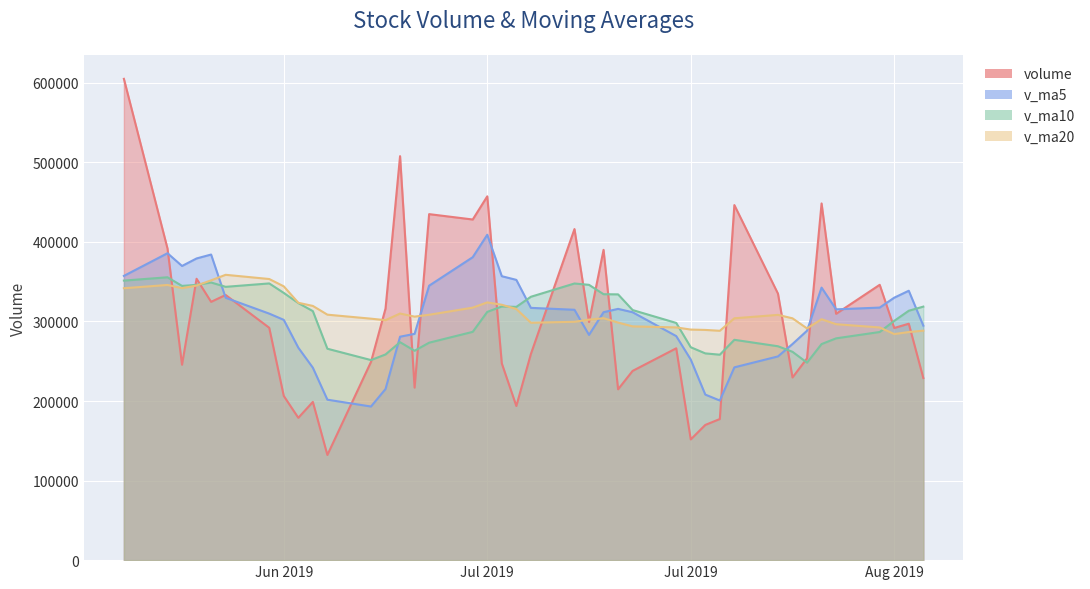

Is it true that v_ma10 equals 204548.6 at 2019-06-19?

False